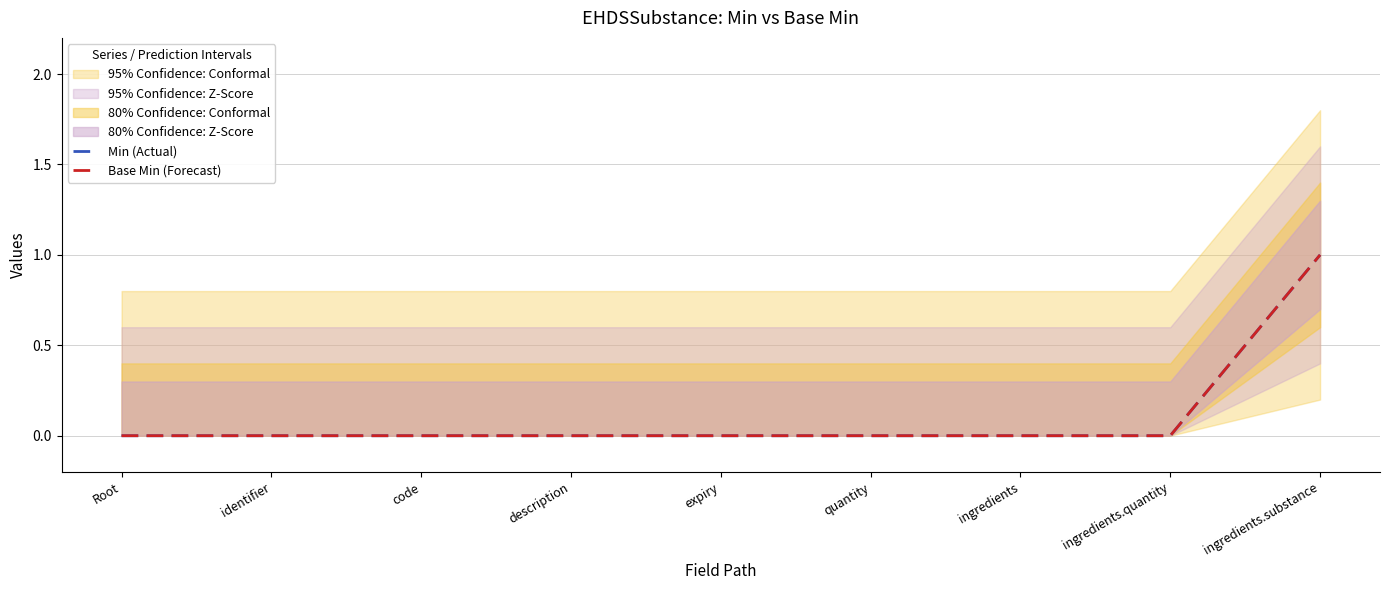

Rank the series at ingredients.substance from highest to lowest value.

Min (Actual), Base Min (Forecast)